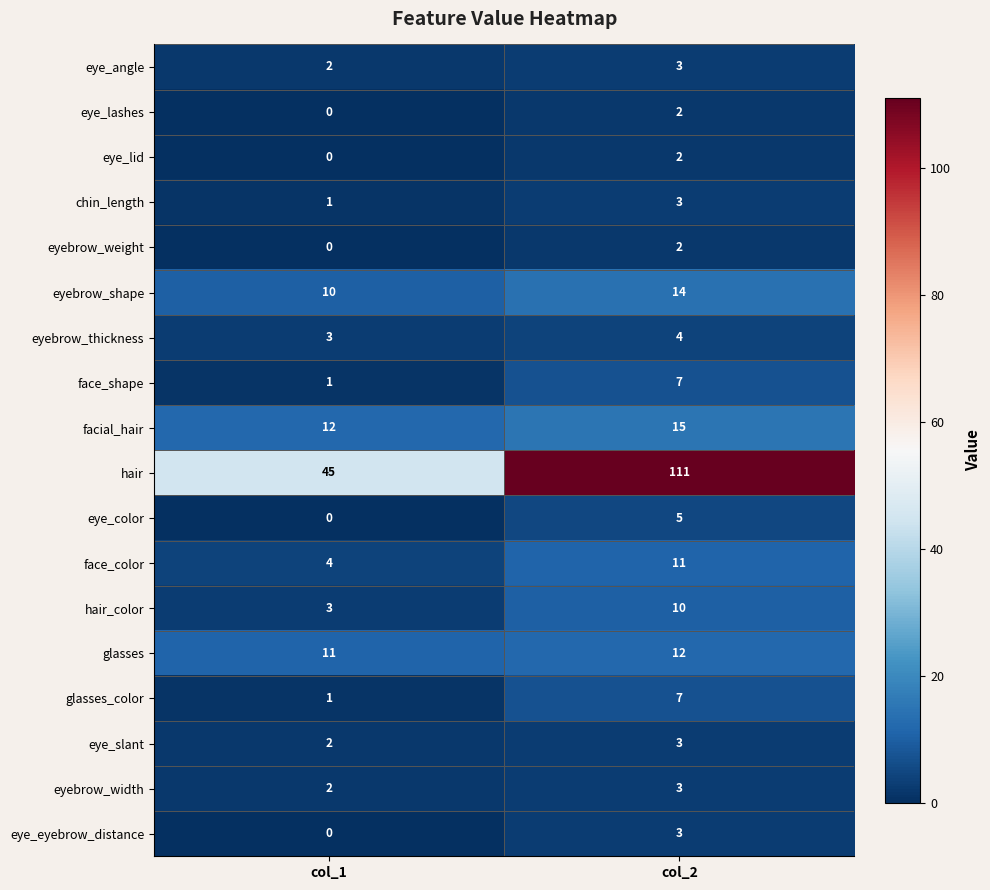

Read the eyebrow_width value at col_2.

3